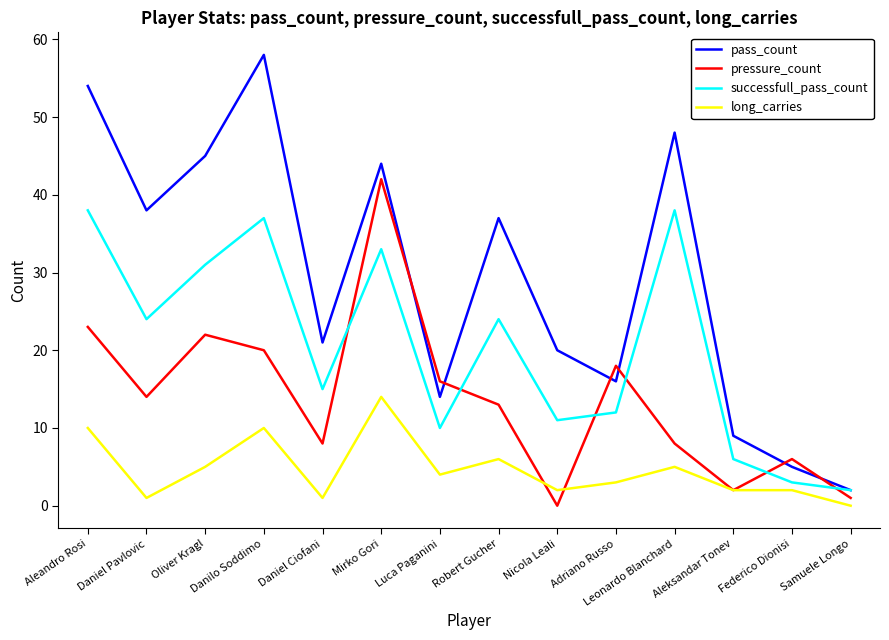

What is the difference between the pressure_count values at Leonardo Blanchard and Luca Paganini?

8